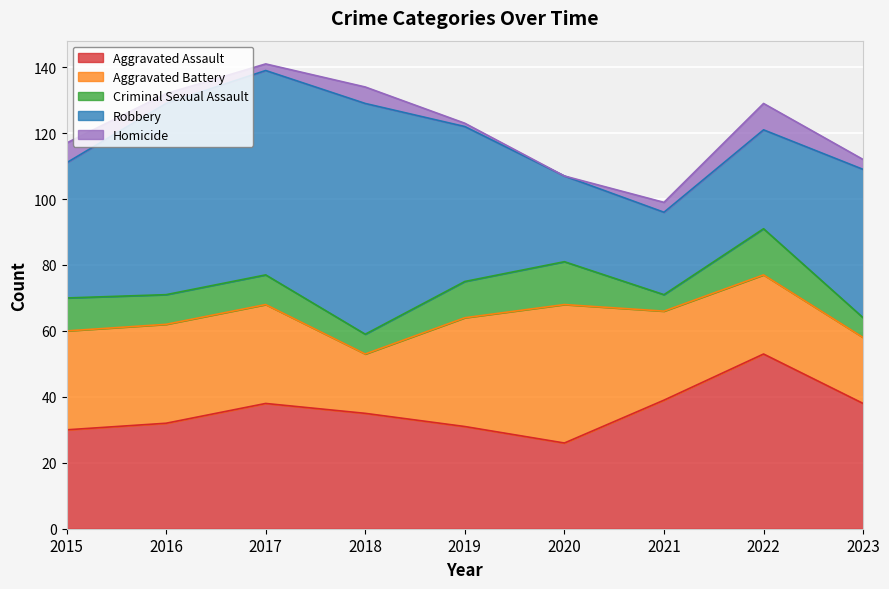

At which label is Criminal Sexual Assault closest to 9?

2016